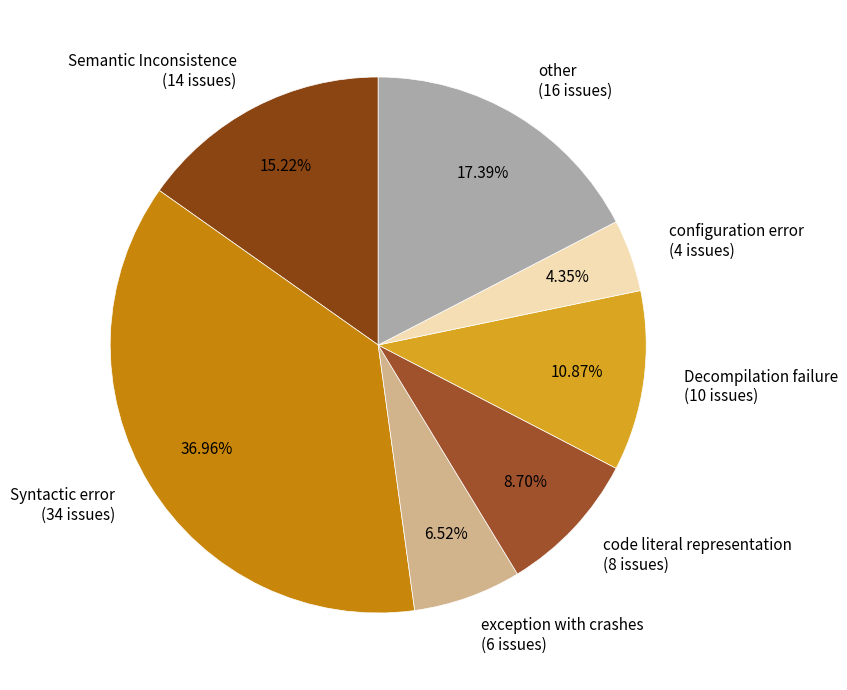

What is the total percentage of Decompilation failure and Semantic Inconsistence?

26.1%